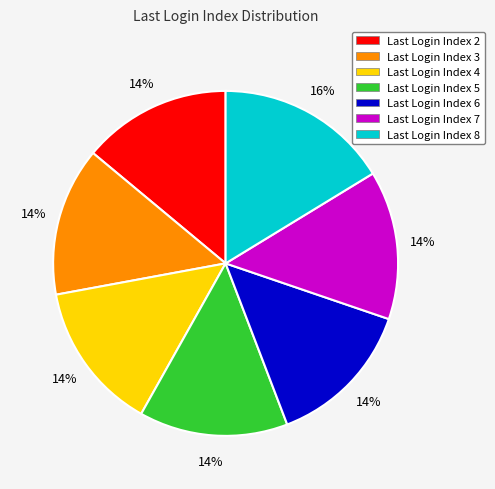

To the nearest percent, what is the difference between the largest and smallest slice percentages?

2%